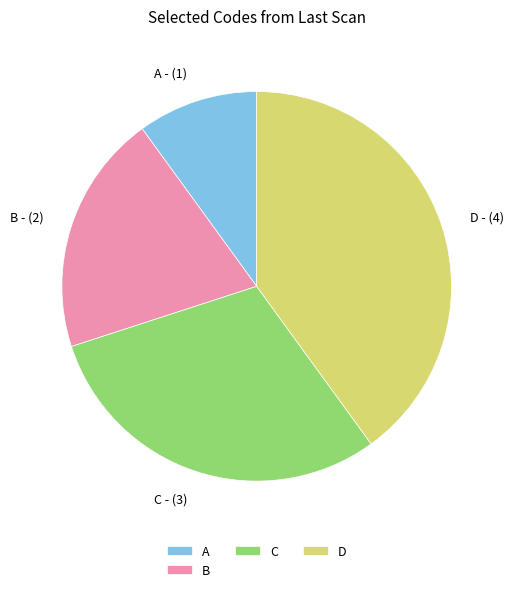

Which slice is the smallest?

A